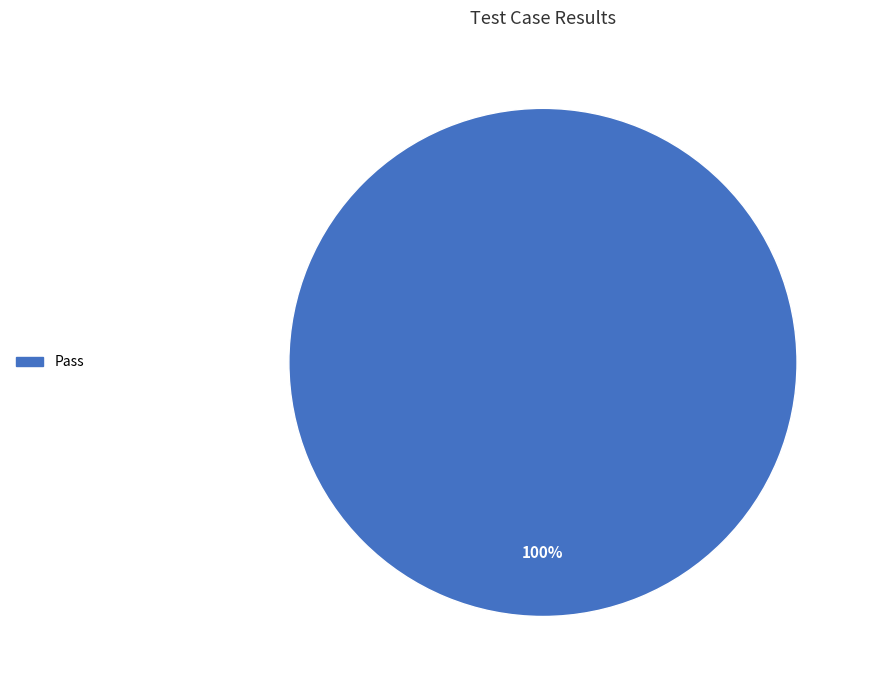

Does any single category account for the majority?

Yes